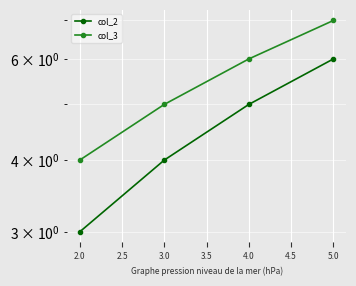

Between 3.0 and 2.0, which is larger?

3.0